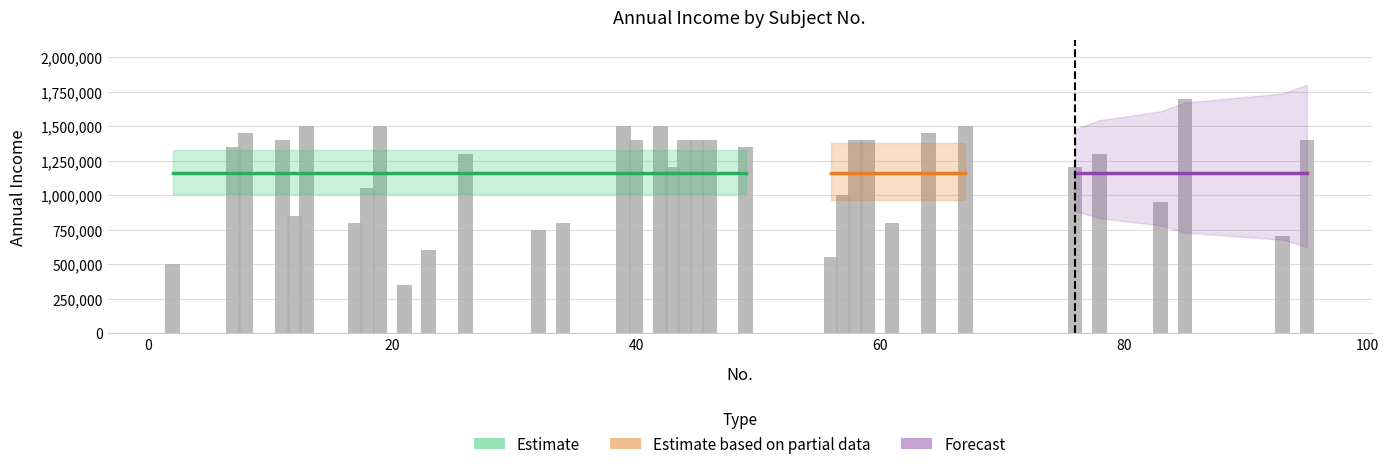

Does the chart contain stacked bars?

No